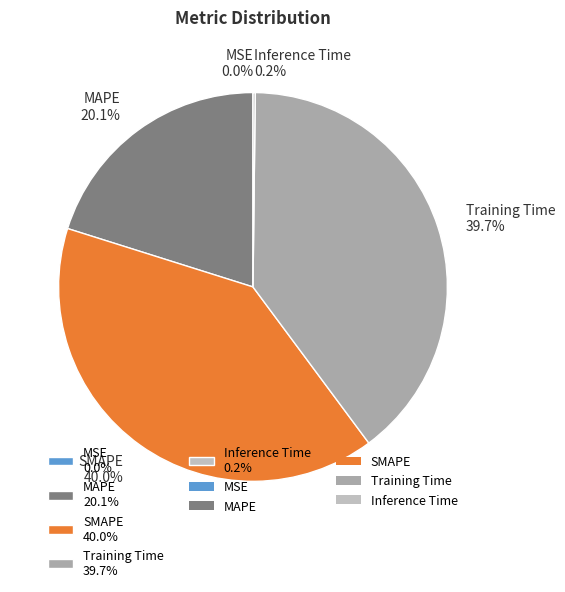

Does SMAPE account for over 50% of the chart?

No